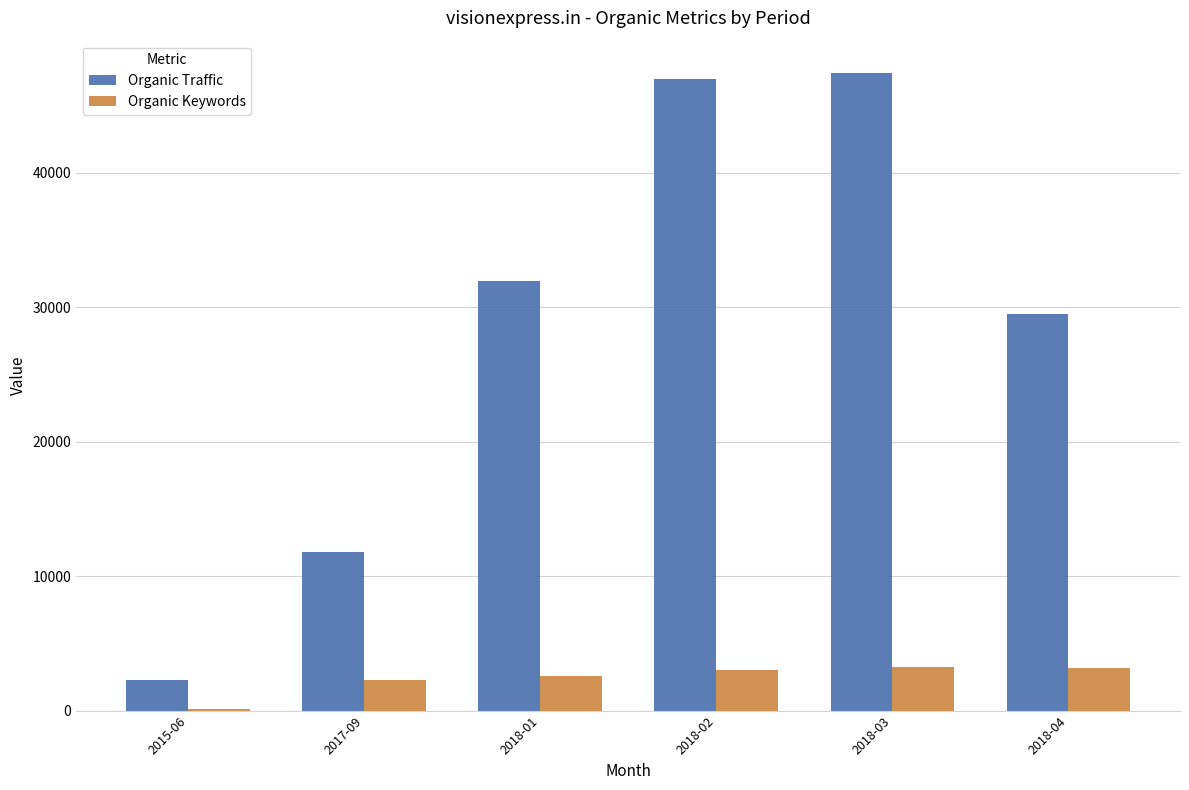

What is the highest value of the Organic Traffic series?

47464